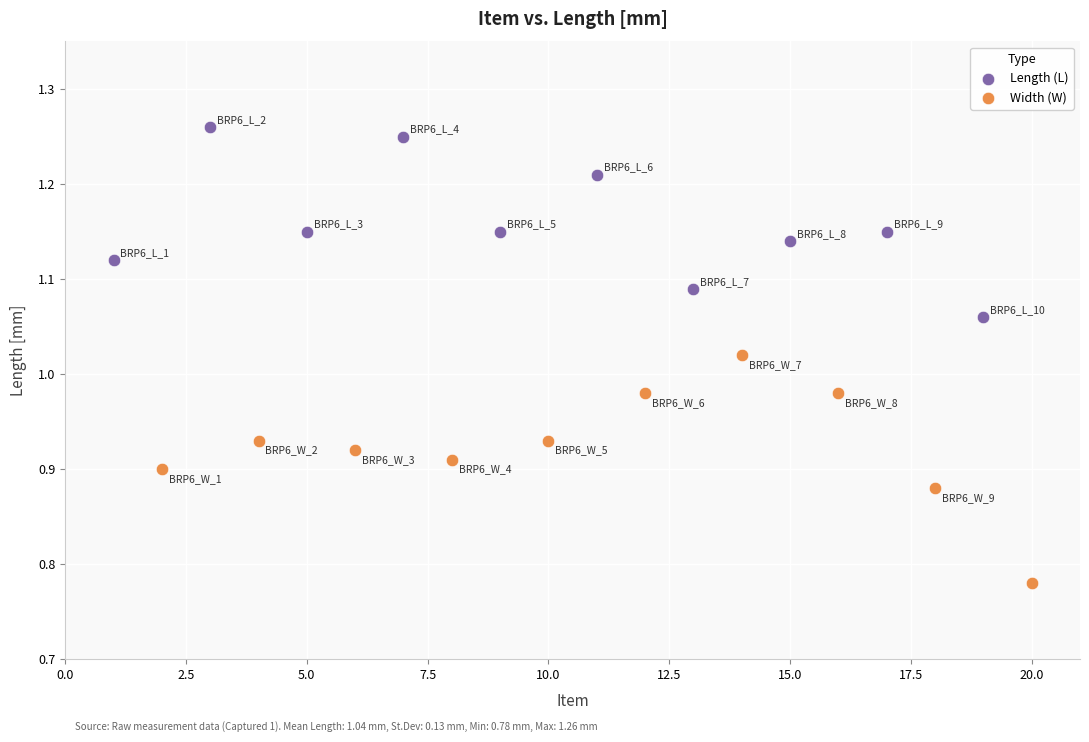

Which series reaches the minimum Y coordinate?

Width (W)